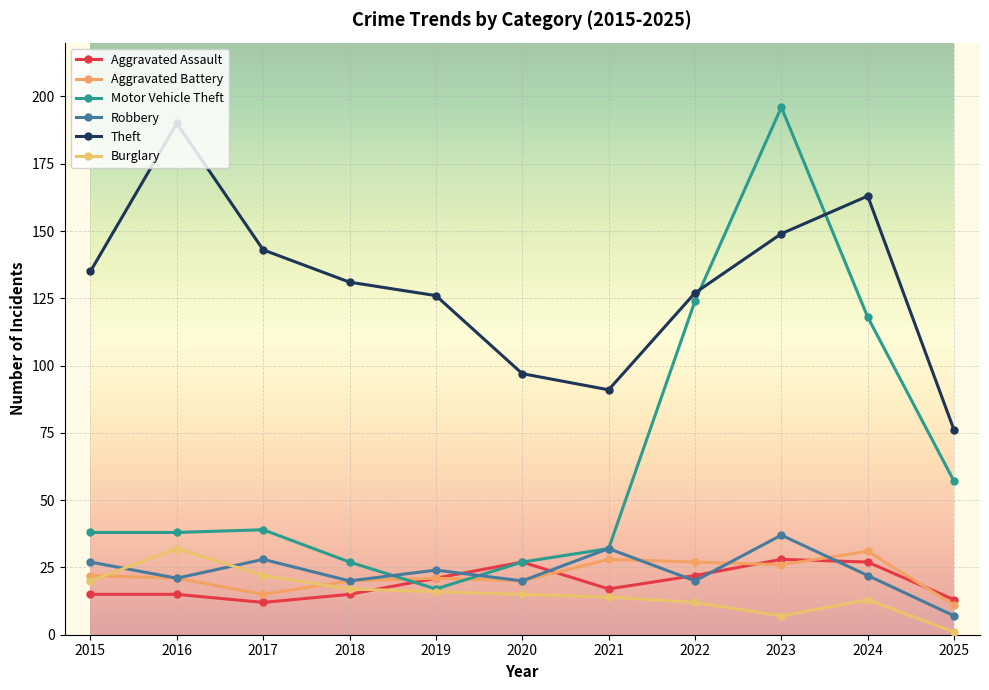

What is the difference between the second highest and minimum values in the Burglary series?

21